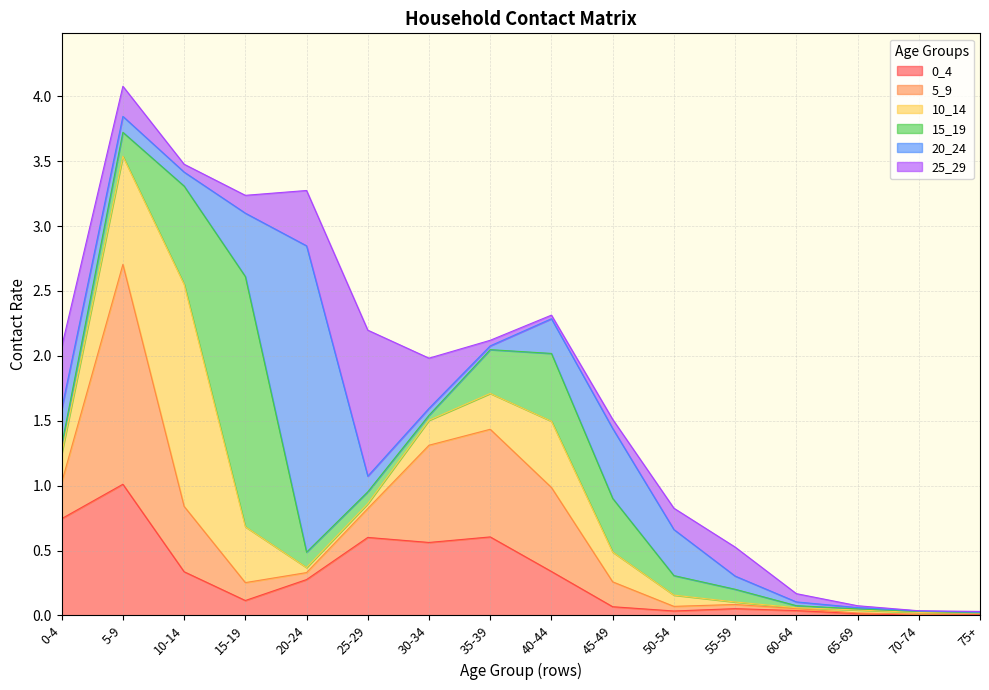

Rank the series at 70-74 from lowest to highest value.

25_29, 0_4, 20_24, 15_19, 5_9, 10_14